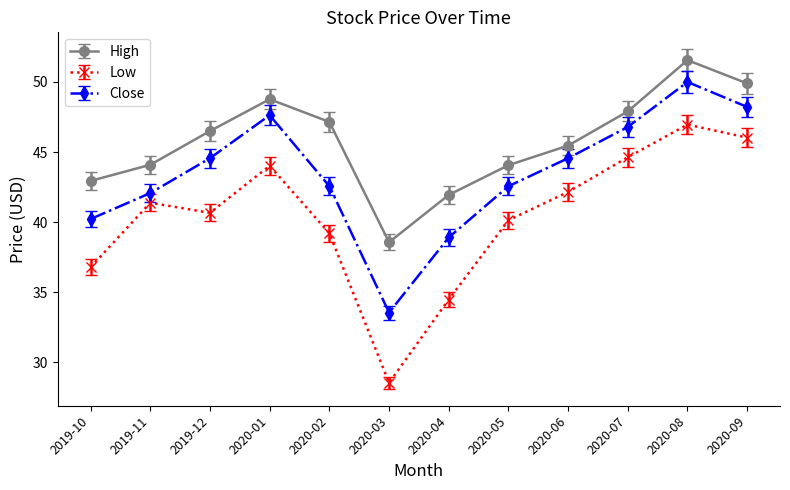

True or false: Close and High intersect in this chart.

False